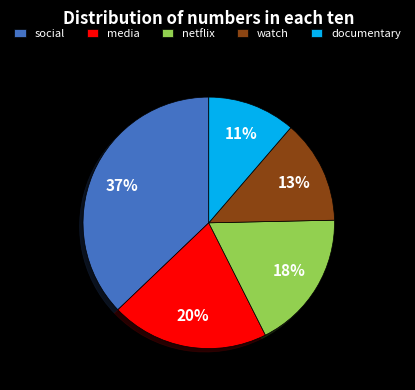

What is the smallest slice in the pie chart?

documentary